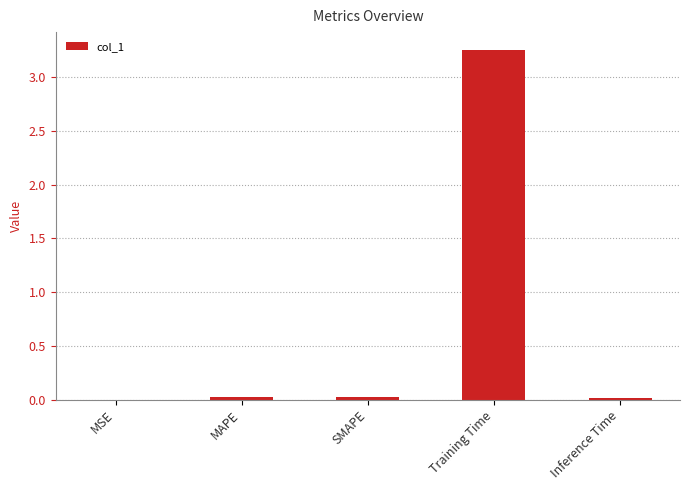

The value at MSE is 0.0. True or false?

True